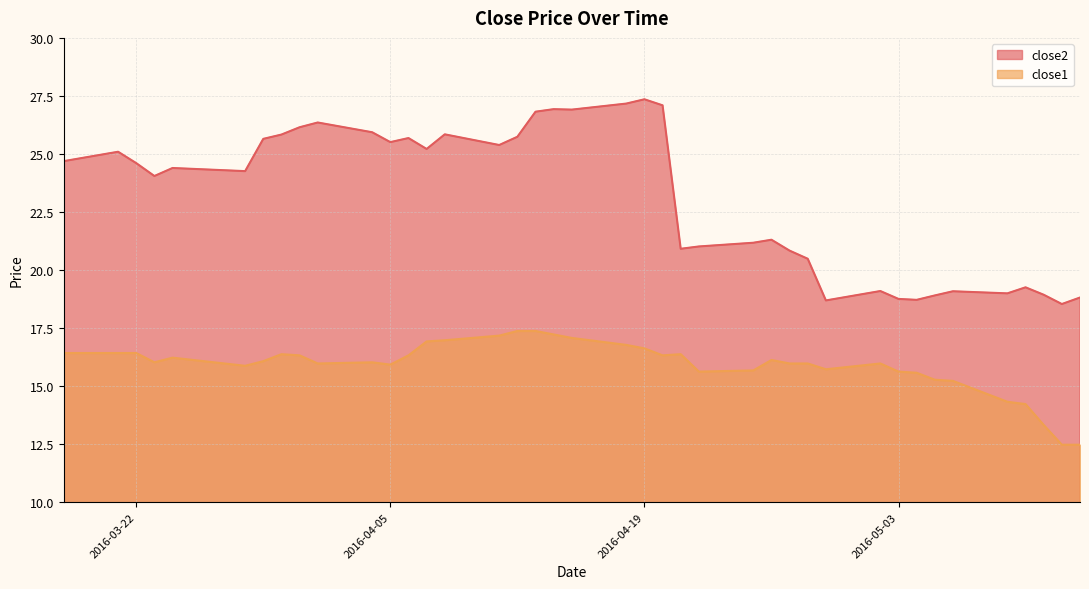

Where is close2 nearest to the value 22?

2016-04-26